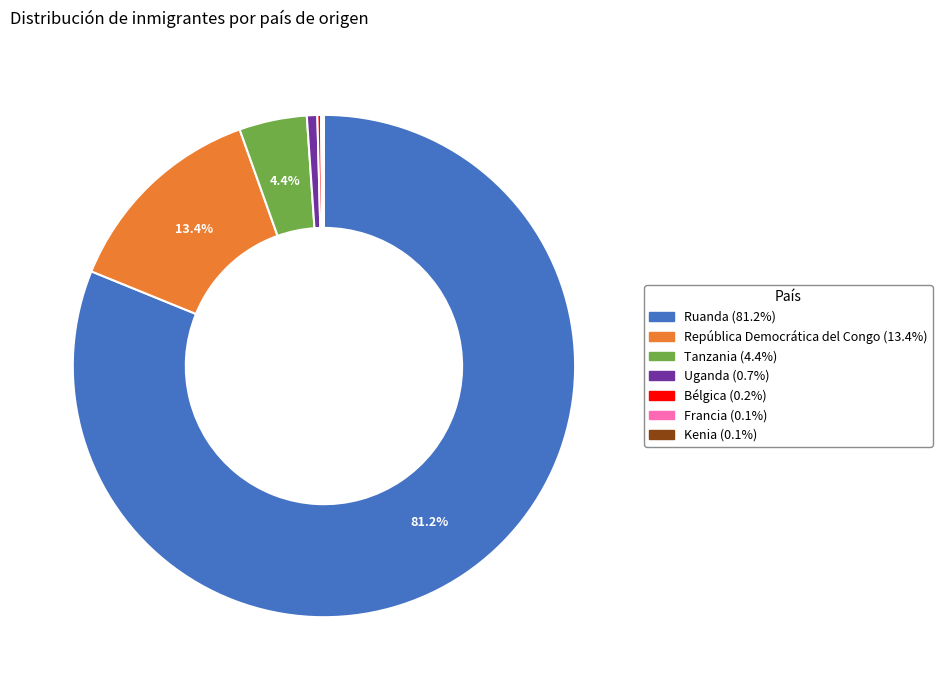

What is the largest slice in the pie chart?

Ruanda